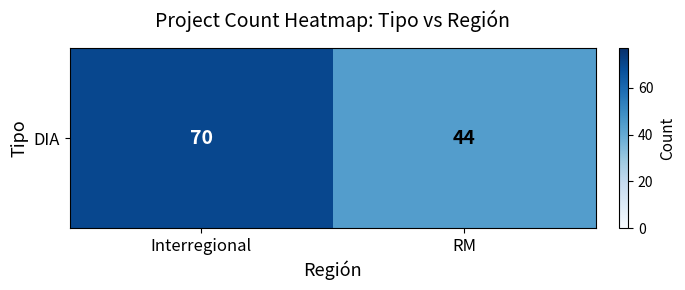

What is the sum of all values?

114